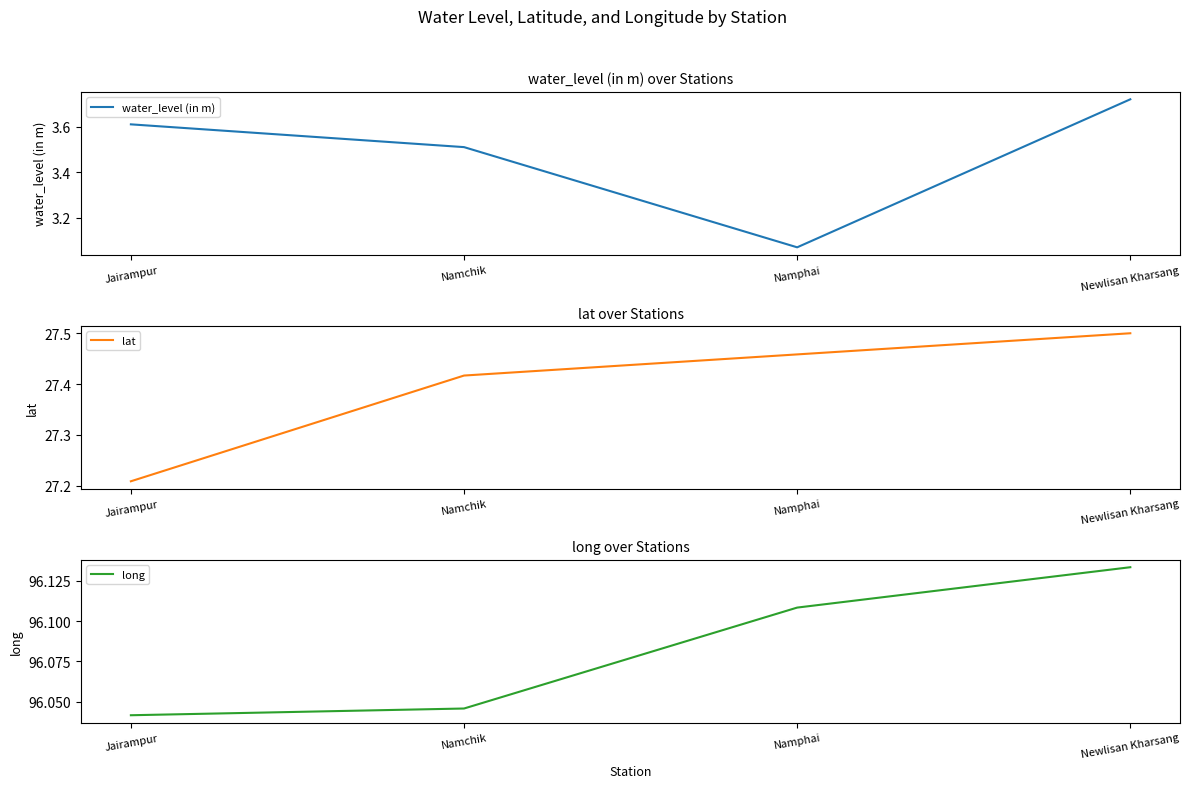

What is the label of the 1st point from the left?

Jairampur